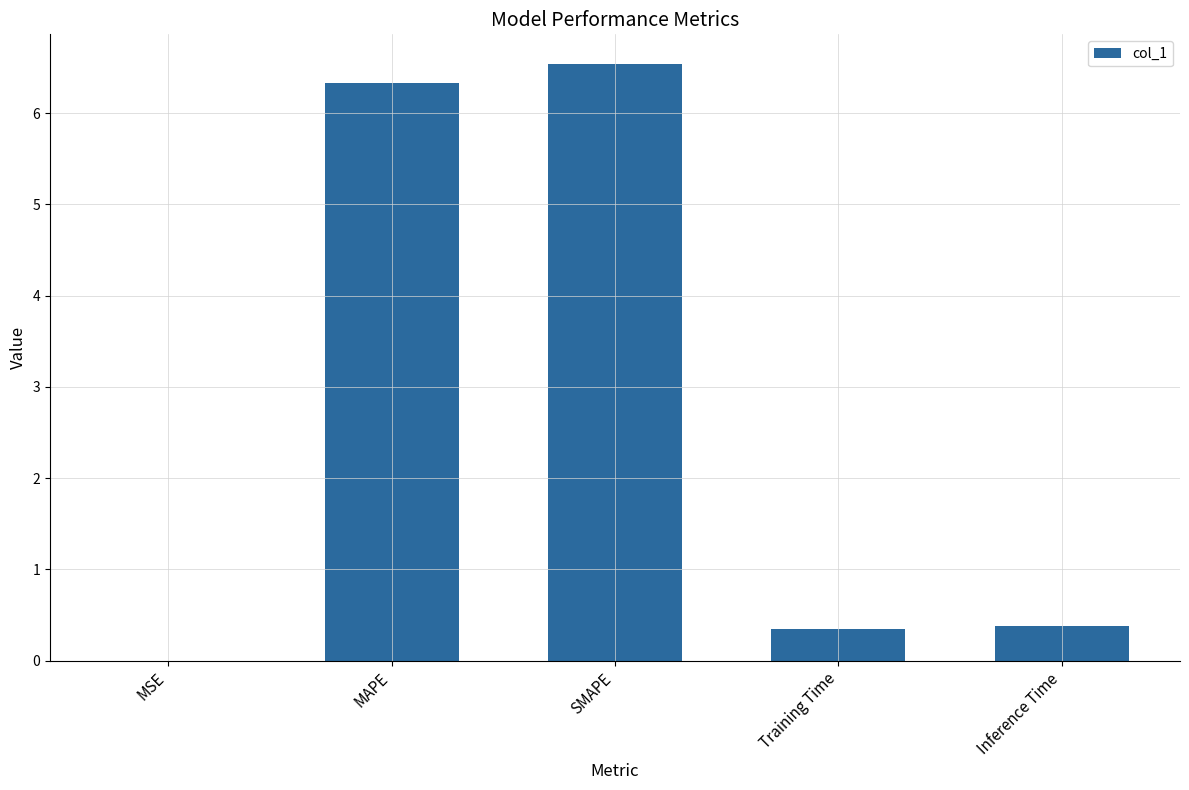

The chart shows a value of 0.6 at Training Time. True or false?

False